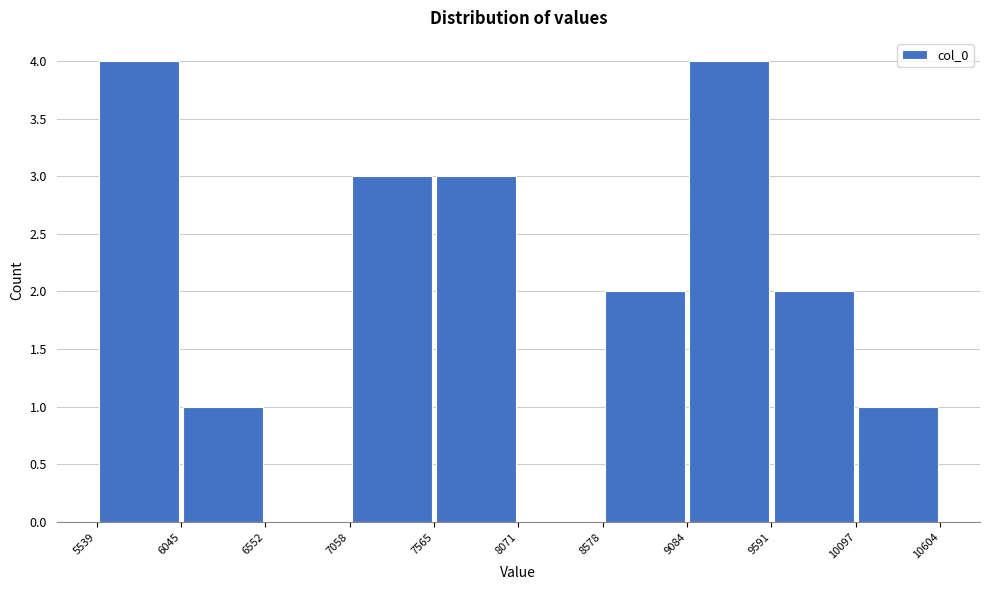

Reading left to right, list every bar in this chart as the range it spans on the x-axis followed by its height. The values are not printed on the chart, so give them approximately, as read against the axis.

5539 to 6045: 4
6045 to 6552: 1
6552 to 7058: 0
7058 to 7565: 3
7565 to 8071: 3
8071 to 8578: 0
8578 to 9084: 2
9084 to 9591: 4
9591 to 10097: 2
10097 to 10604: 1